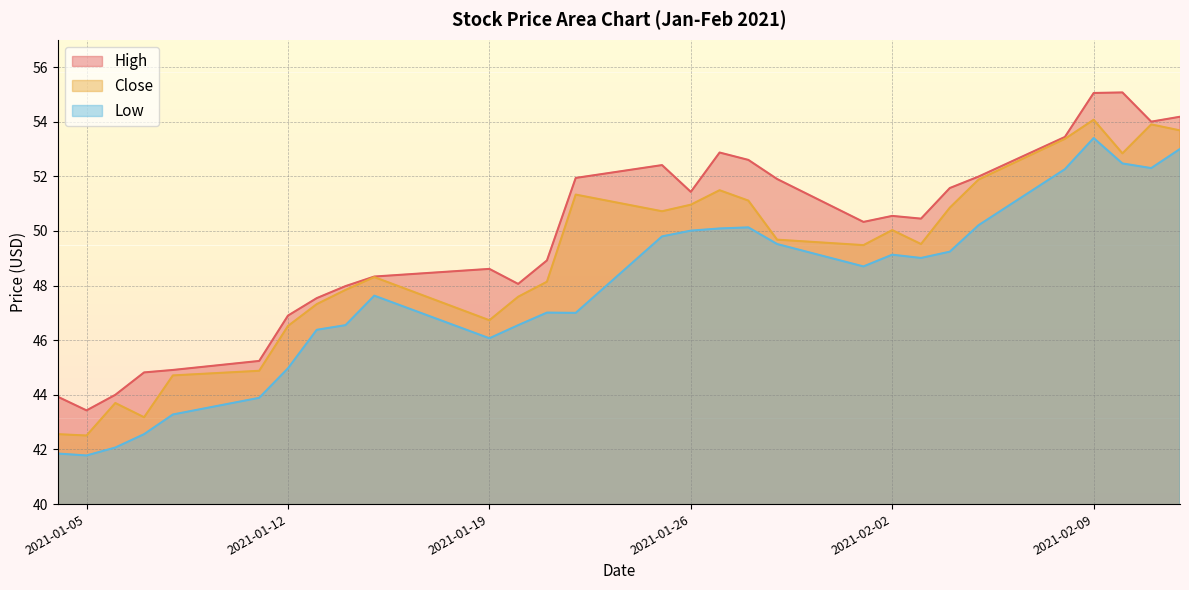

Reading left to right, list all the values displayed in this chart.

High: 43.9	43.4	44.0	44.8	44.9	45.2	46.9	47.5	48.0	48.3	48.6	48.1	48.9	51.9	52.4	51.4	52.9	52.6	51.9	50.3	50.5	50.5	51.6	52.0	53.4	55.0	55.1	54.0	54.2
Close: 42.6	42.5	43.7	43.2	44.7	44.9	46.5	47.3	47.8	48.3	46.7	47.6	48.1	51.3	50.7	51.0	51.5	51.1	49.7	49.5	50.0	49.5	50.9	51.9	53.4	54.1	52.8	53.9	53.7
Low: 41.9	41.8	42.1	42.6	43.3	43.9	45.0	46.4	46.5	47.6	46.1	46.5	47.0	47.0	49.8	50.0	50.1	50.1	49.5	48.7	49.1	49.0	49.2	50.2	52.3	53.4	52.5	52.3	53.0